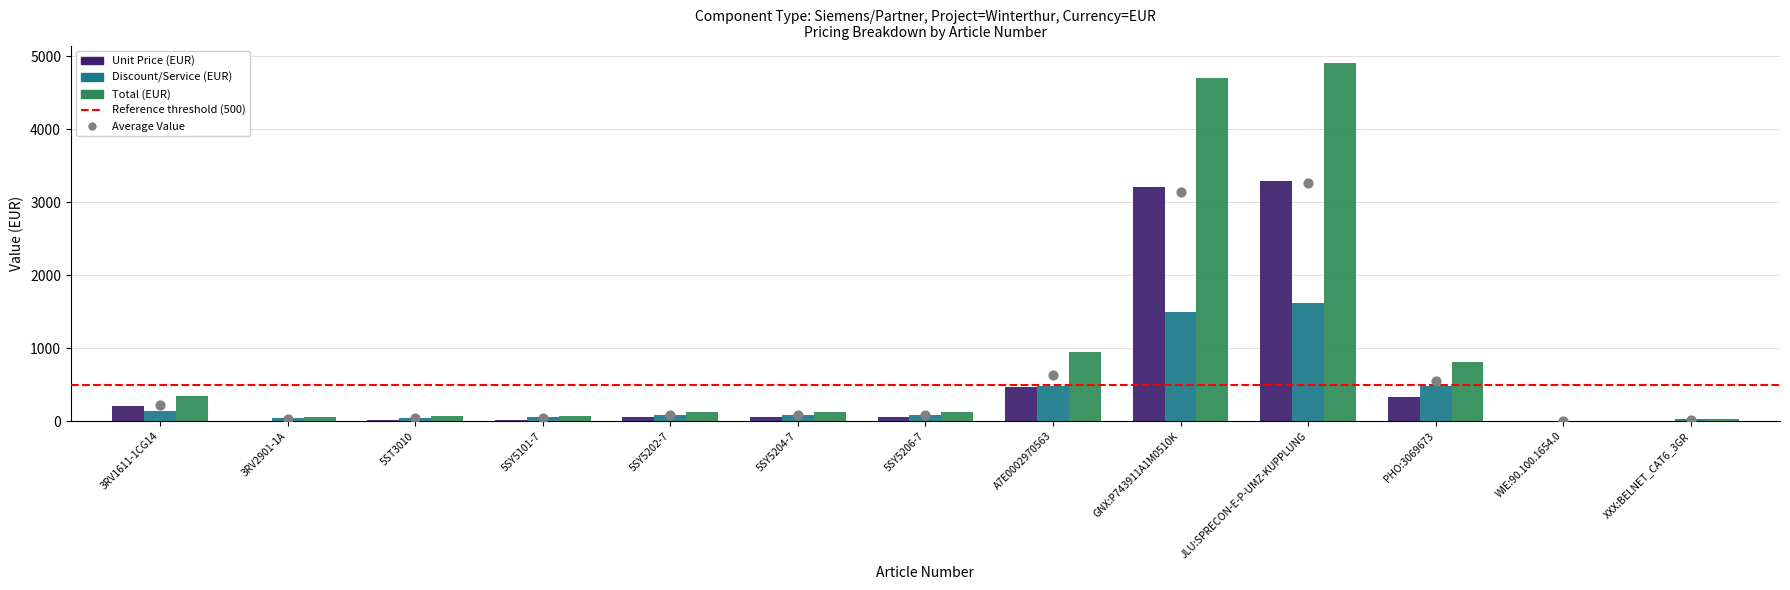

Which series has the largest Y range (max minus min)?

Total (EUR)